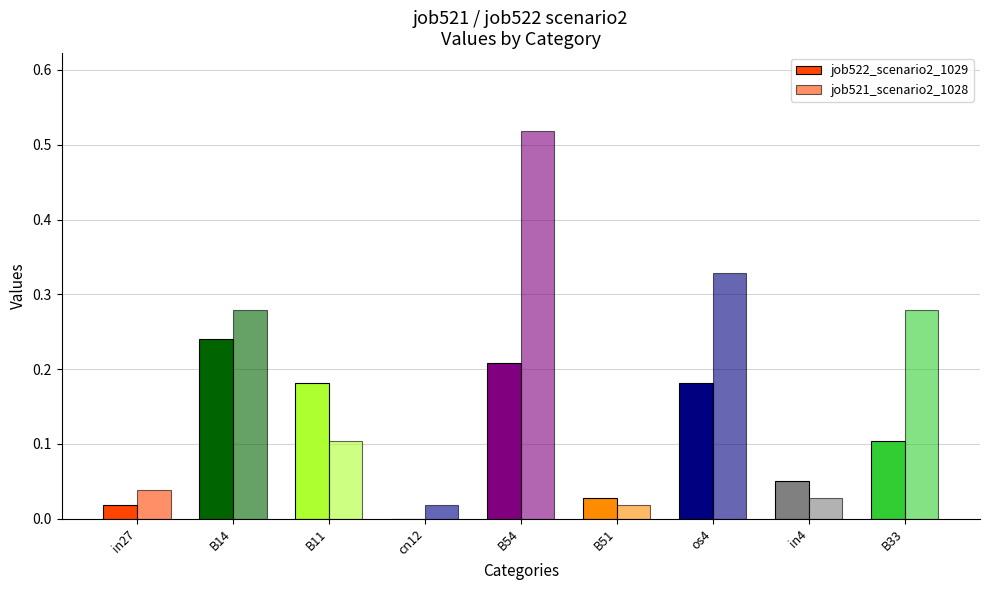

List the series in order of their peak value, highest first.

job521_scenario2_1028, job522_scenario2_1029